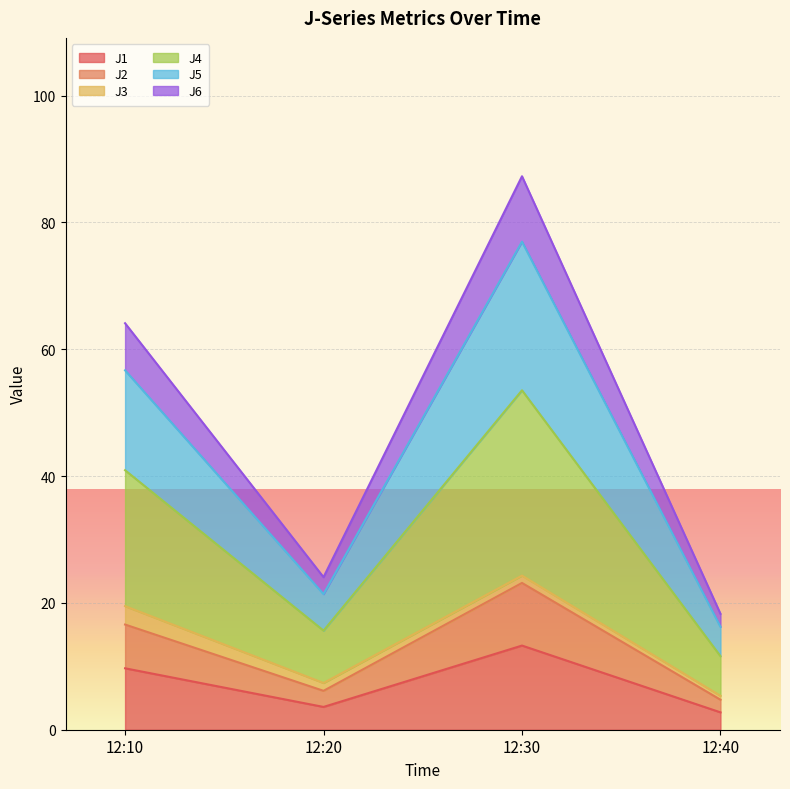

True or false: J6 and J5 cross at least once.

False